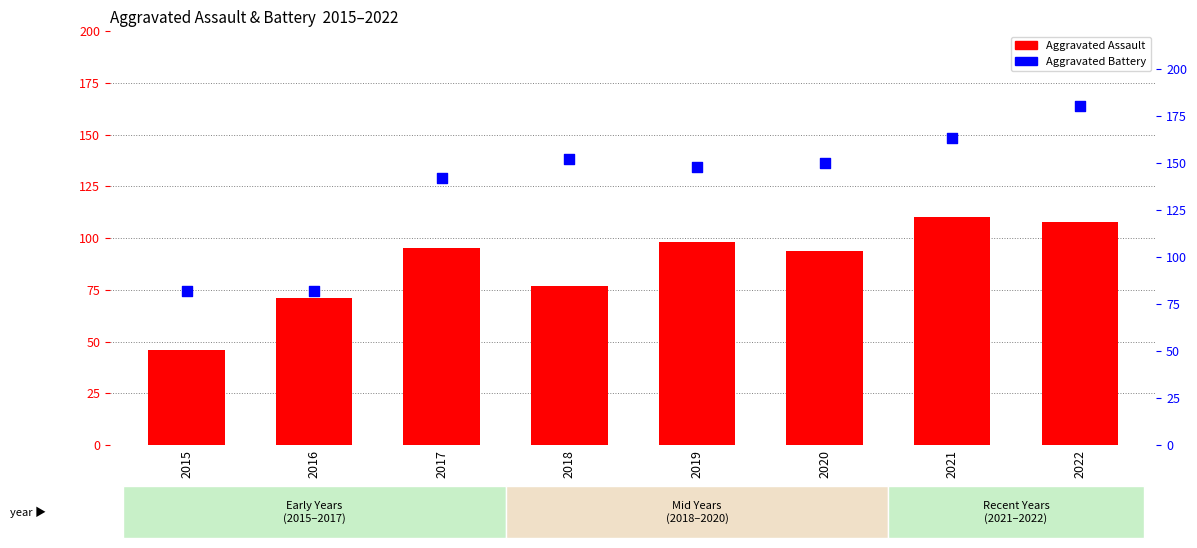

Which series contains the lowest Y value?

Aggravated Assault